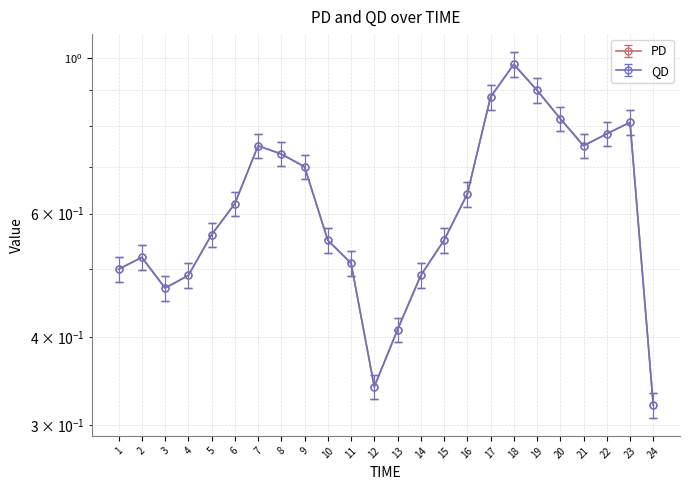

Is it true that PD equals 0.5 at 3?

True